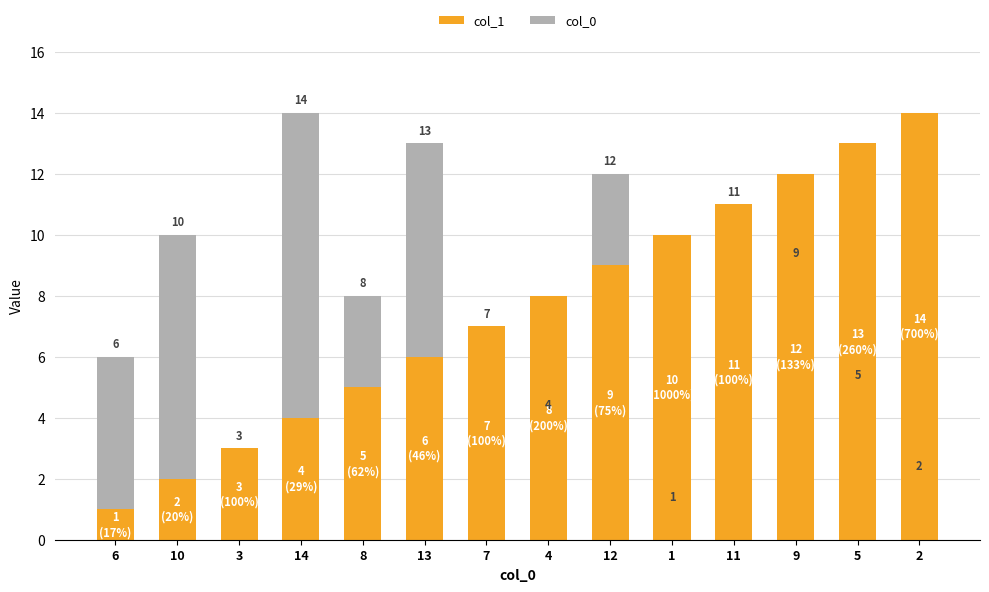

What is the total value across all series at 1?

10